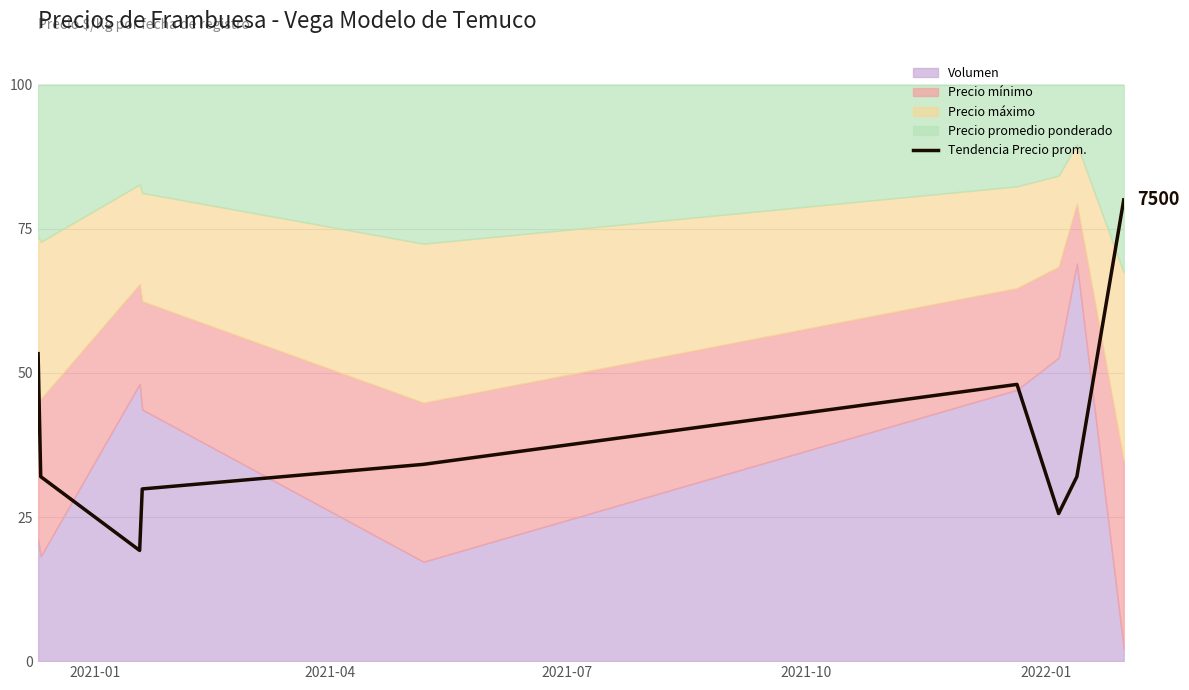

What is the difference between the maximum and minimum values?

60.8